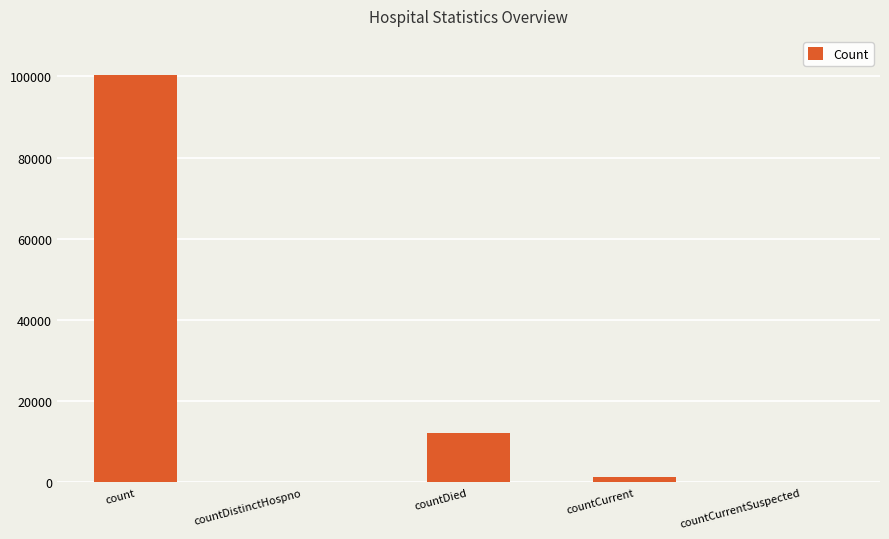

Count the number of categories in the chart.

5